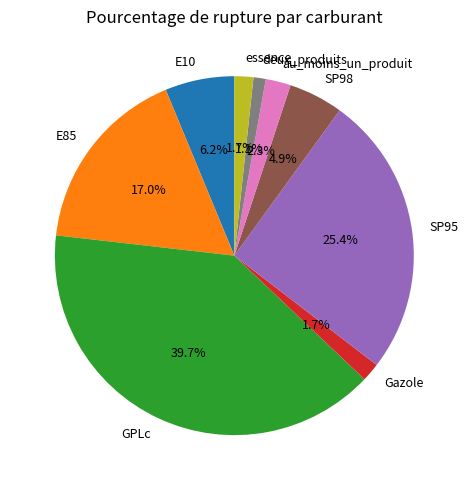

Is it true that E85 is 17% of the pie?

True